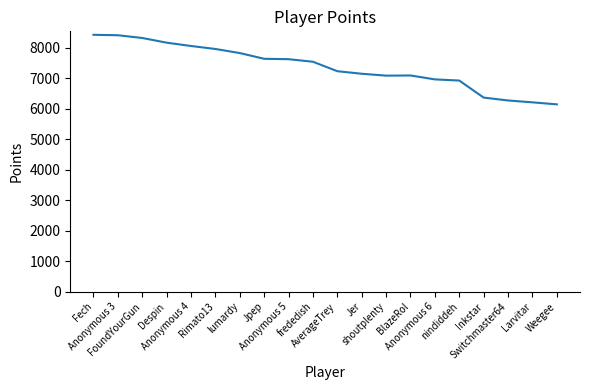

Count the number of data series in this chart.

1